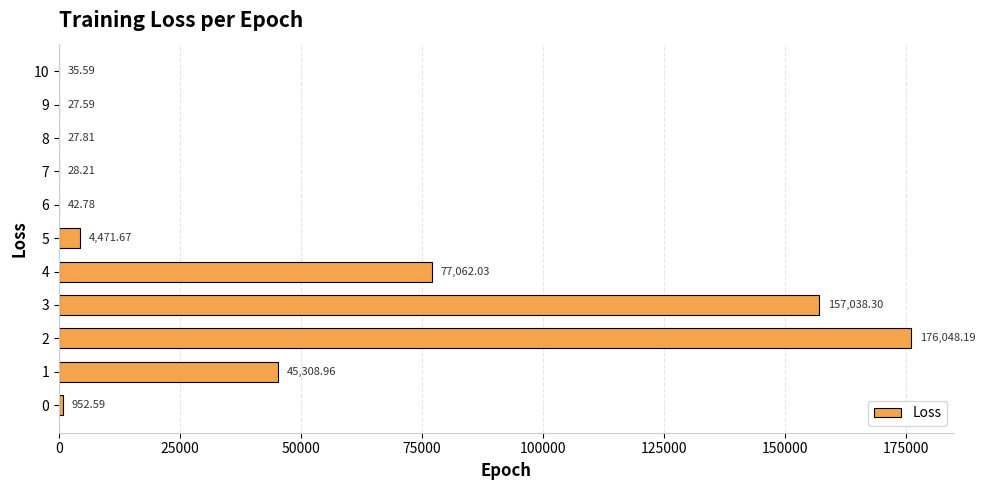

At which category does the chart reach its peak across all series?

2